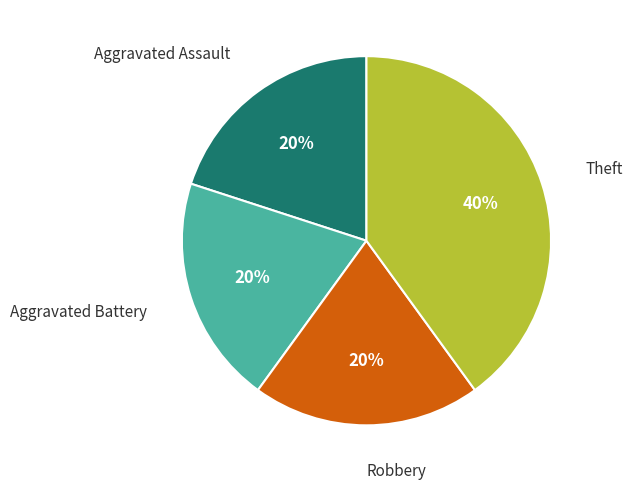

What is the largest slice in the pie chart?

Theft